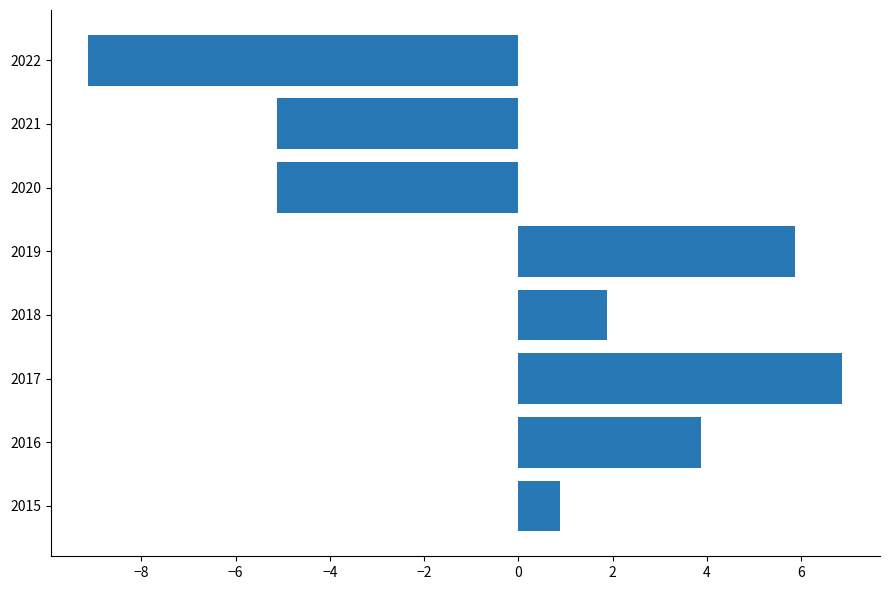

True or false: the data shows -3.0 at 2020.

False